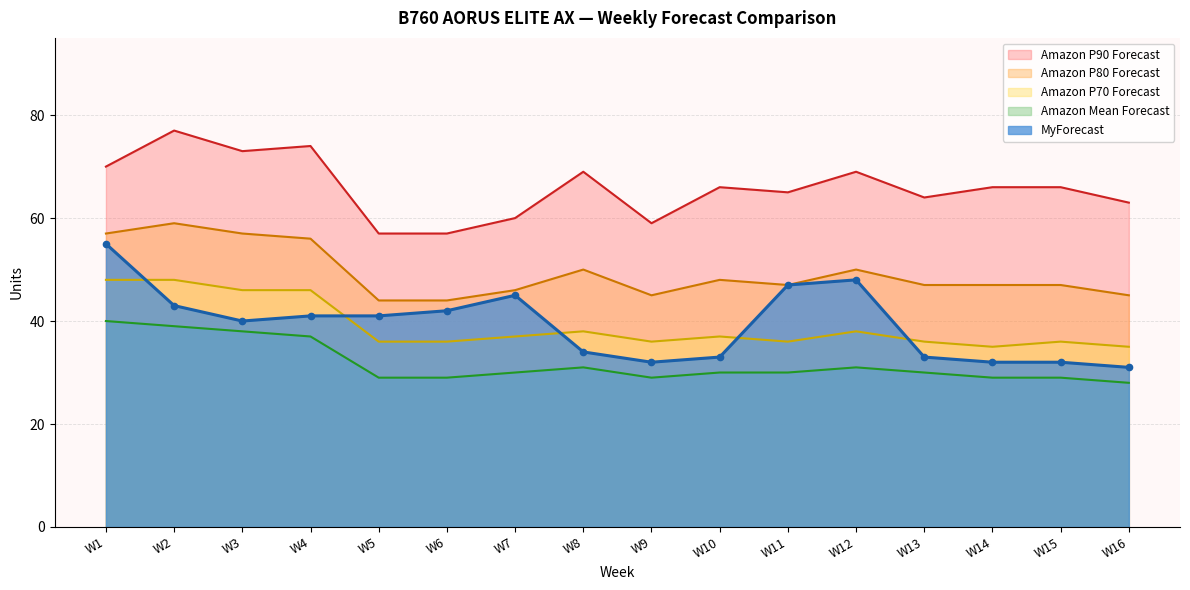

What is the spread (max minus min) of values at W13?

34